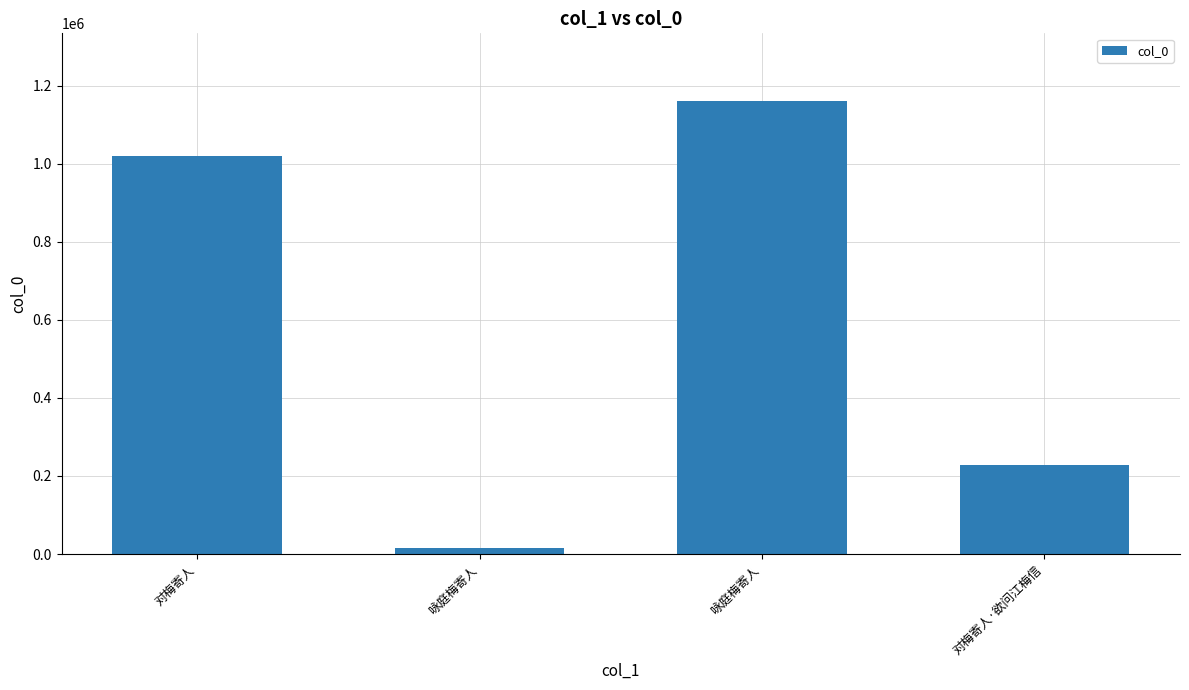

Reading right to left, transcribe all the data shown in this chart.

对梅寄人·欲问江梅信=228289	咏庭梅寄人=1160091	咏庭梅寄人=14895	对梅寄人=1021066